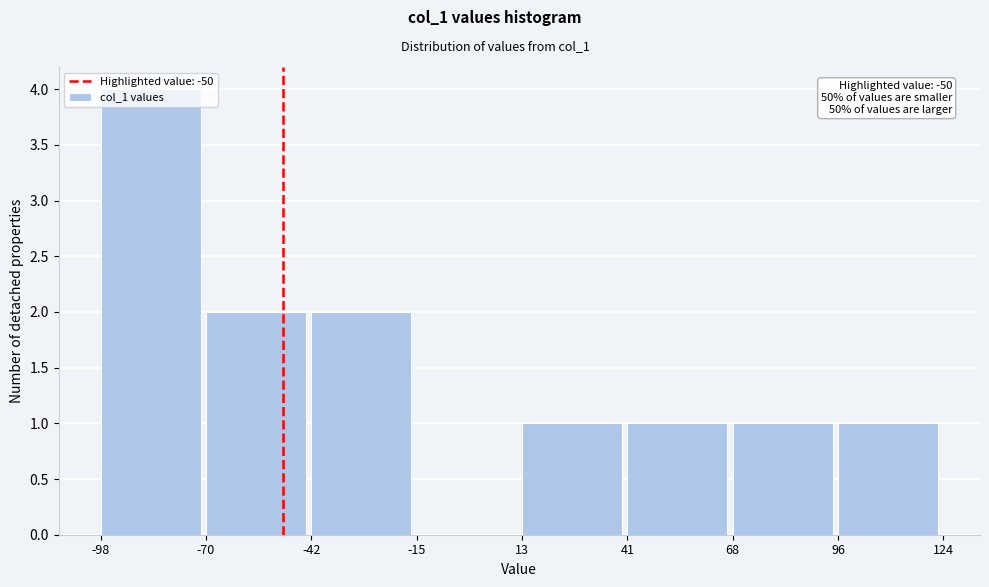

Over which range of the x-axis is the bar tallest?

-98 to -70